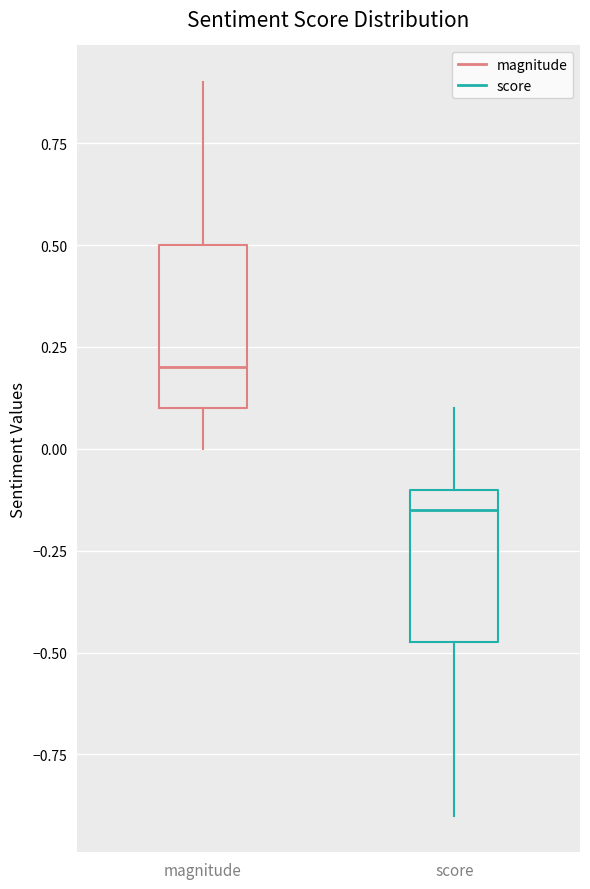

Which box's median line is the lowest?

score